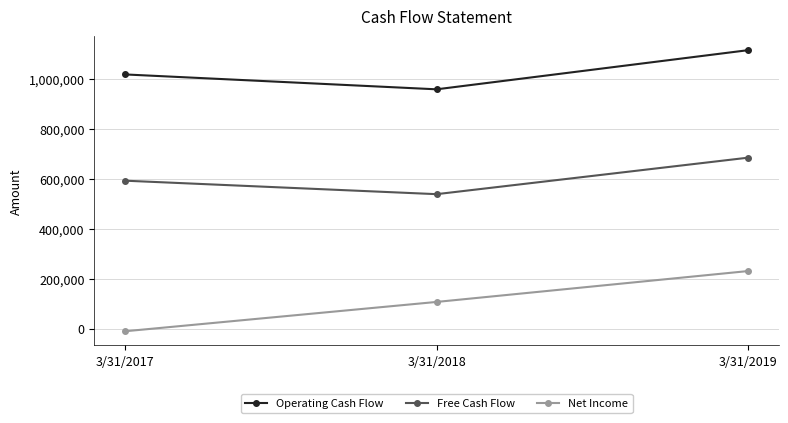

How many lines are shown in the chart?

3